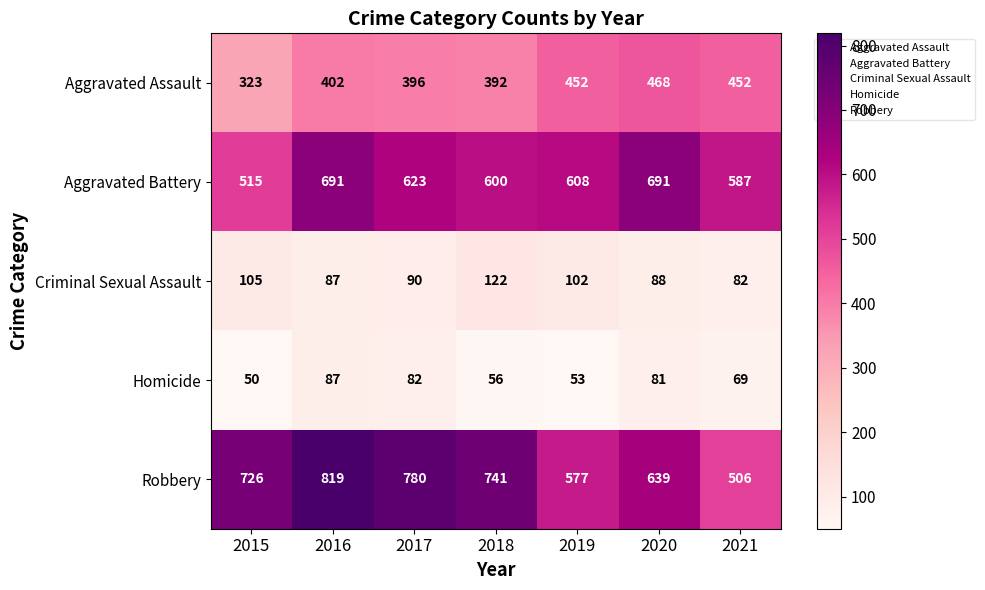

How many data points does each series have?

7